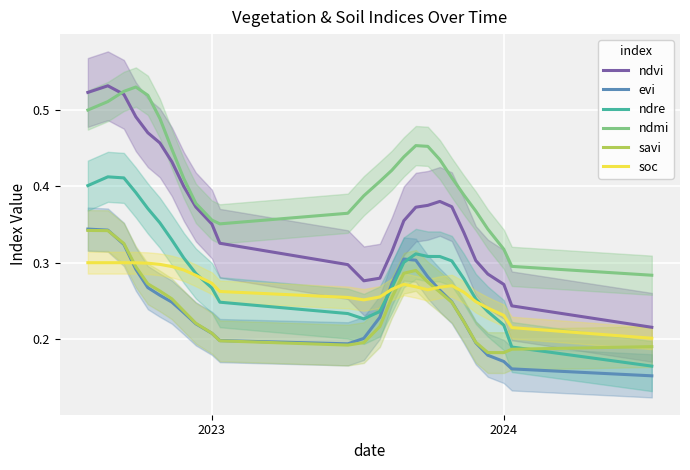

Reading left to right, what are all the values shown in this chart?

ndvi: 0.5	0.5	0.5	0.5	0.5	0.5	0.4	0.4	0.4	0.4	0.3	0.3	0.3	0.3	0.3	0.4	0.4	0.4	0.4	0.4	0.3	0.3	0.3	0.3	0.2	0.2
evi: 0.3	0.3	0.3	0.3	0.3	0.3	0.2	0.2	0.2	0.2	0.2	0.2	0.2	0.2	0.3	0.3	0.3	0.3	0.3	0.2	0.2	0.2	0.2	0.2	0.2	0.2
ndre: 0.4	0.4	0.4	0.4	0.4	0.4	0.3	0.3	0.3	0.3	0.2	0.2	0.2	0.2	0.3	0.3	0.3	0.3	0.3	0.3	0.3	0.3	0.2	0.2	0.2	0.2
ndmi: 0.5	0.5	0.5	0.5	0.5	0.5	0.4	0.4	0.4	0.4	0.4	0.4	0.4	0.4	0.4	0.4	0.5	0.5	0.4	0.4	0.4	0.4	0.3	0.3	0.3	0.3
savi: 0.3	0.3	0.3	0.3	0.3	0.3	0.3	0.2	0.2	0.2	0.2	0.2	0.2	0.2	0.3	0.3	0.3	0.3	0.3	0.2	0.2	0.2	0.2	0.2	0.2	0.2
soc: 0.3	0.3	0.3	0.3	0.3	0.3	0.3	0.3	0.3	0.3	0.3	0.3	0.3	0.3	0.3	0.3	0.3	0.3	0.3	0.3	0.3	0.2	0.2	0.2	0.2	0.2